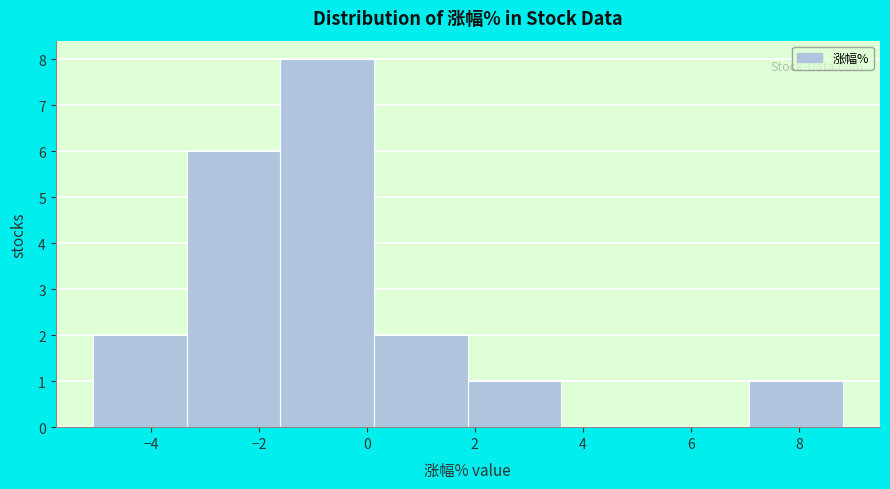

Reading left to right, transcribe this chart: for each bar, give the range it covers on the x-axis and its height. Neither the bar edges nor the heights are printed on the chart, so give them approximately, as read against the axes.

-5.0 to -3.4: 2
-3.4 to -1.6: 6
-1.6 to 0.2: 8
0.2 to 1.8: 2
1.8 to 3.6: 1
3.6 to 5.4: 0
5.4 to 7.0: 0
7.0 to 8.8: 1